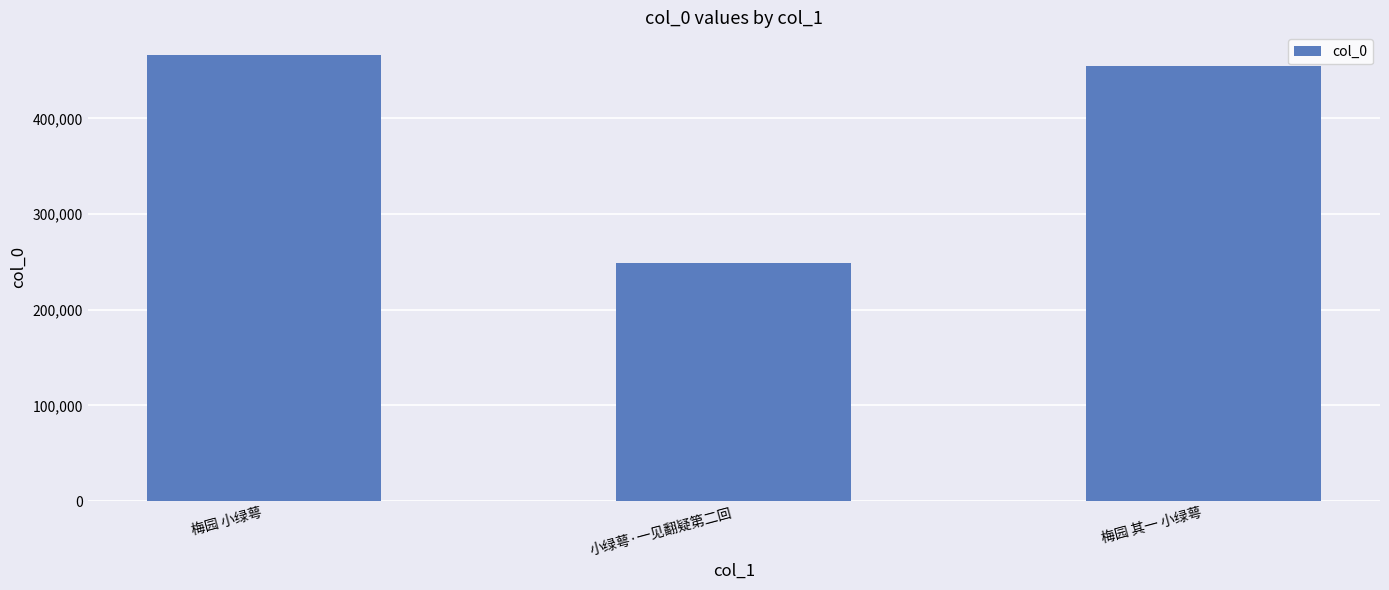

What is the minimum value shown in the chart?

249373